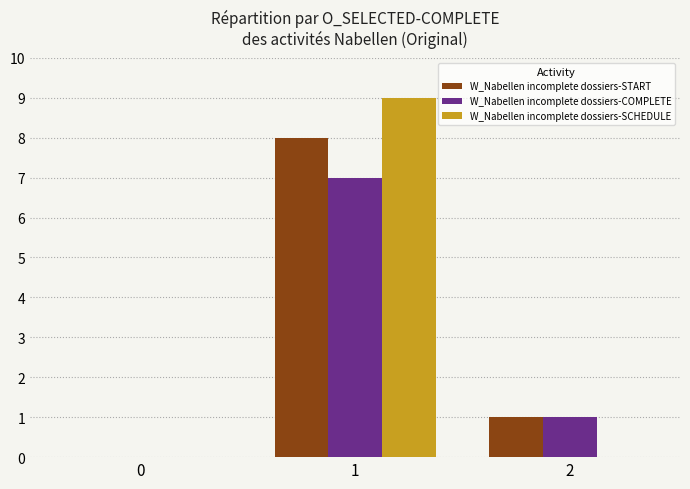

Count the number of categories in the chart.

3